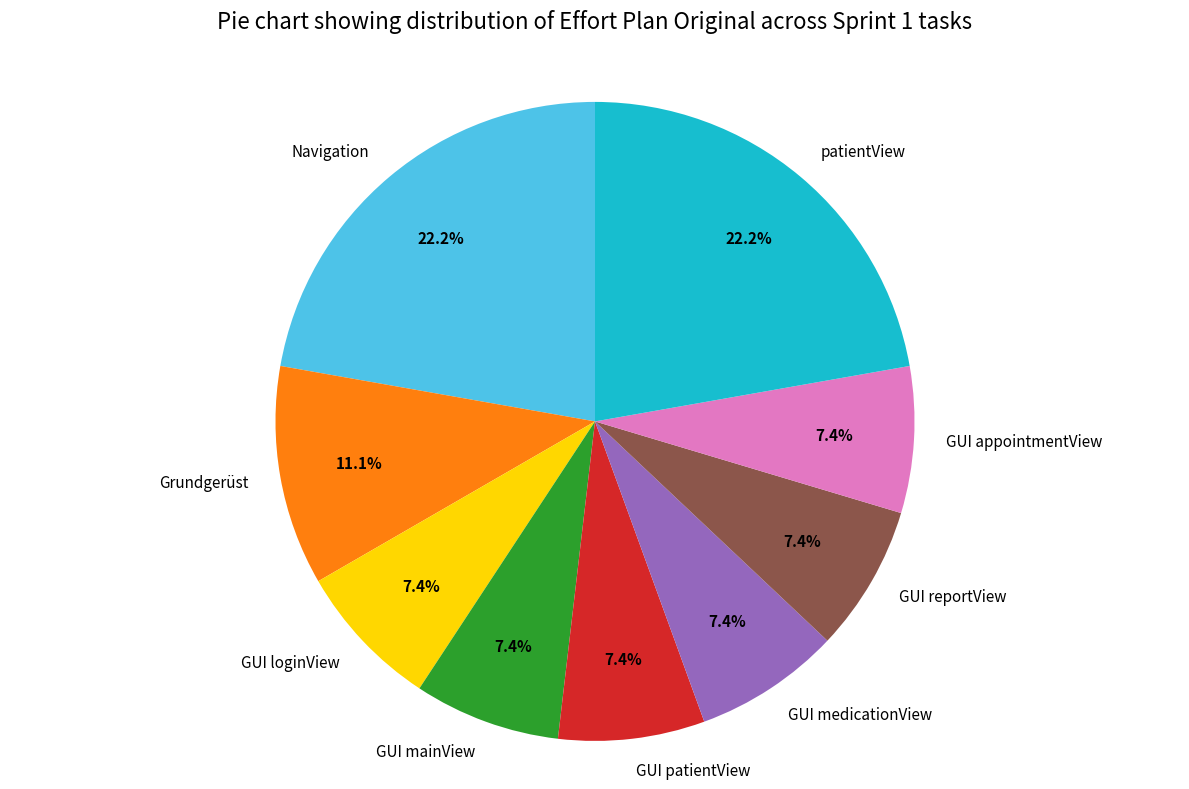

Combined, do patientView and GUI patientView account for over 50%?

No